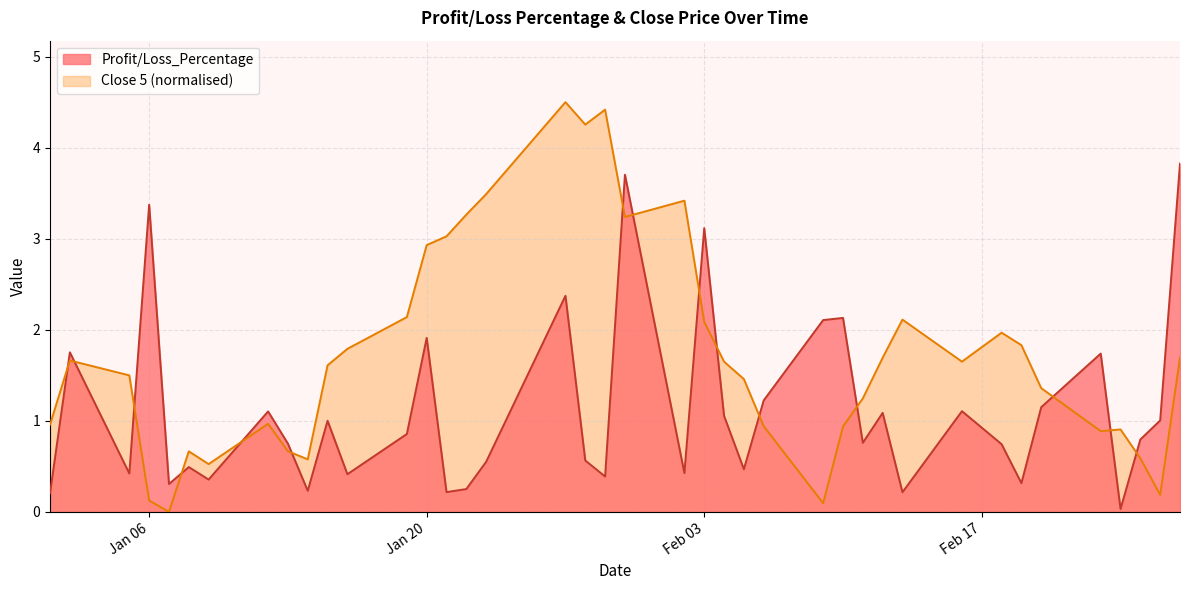

Read the Close 5 value at 2015-01-01.

1.0